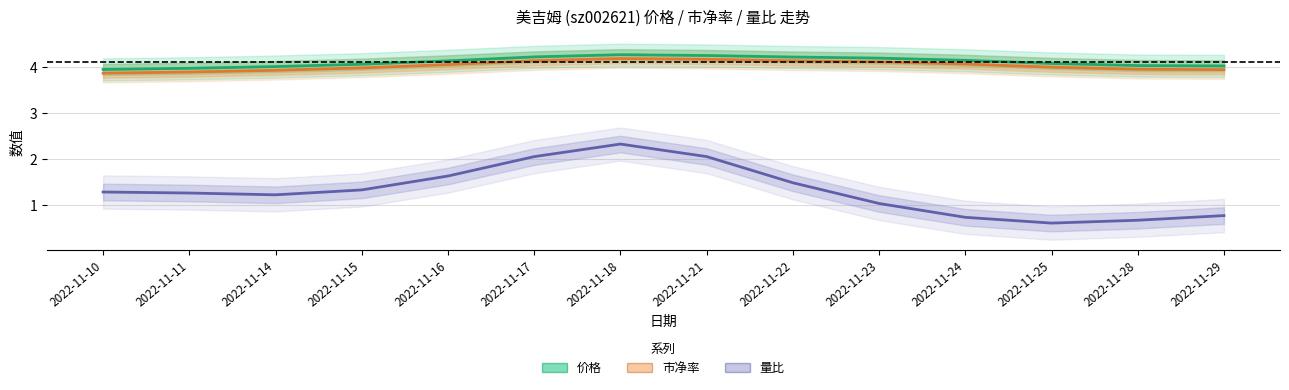

List the labels in order of 价格 value, largest first.

2022-11-18, 2022-11-21, 2022-11-17, 2022-11-22, 2022-11-23, 2022-11-24, 2022-11-16, 2022-11-25, 2022-11-15, 2022-11-28, 2022-11-29, 2022-11-14, 2022-11-11, 2022-11-10